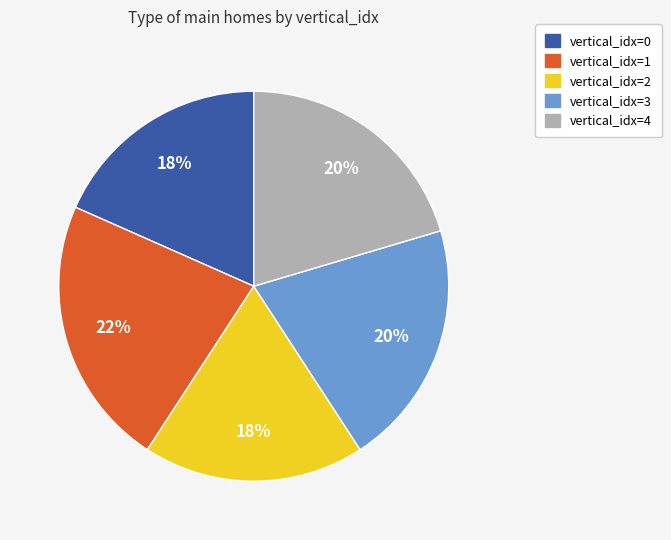

Does vertical_idx=0 represent more than half of the total?

No